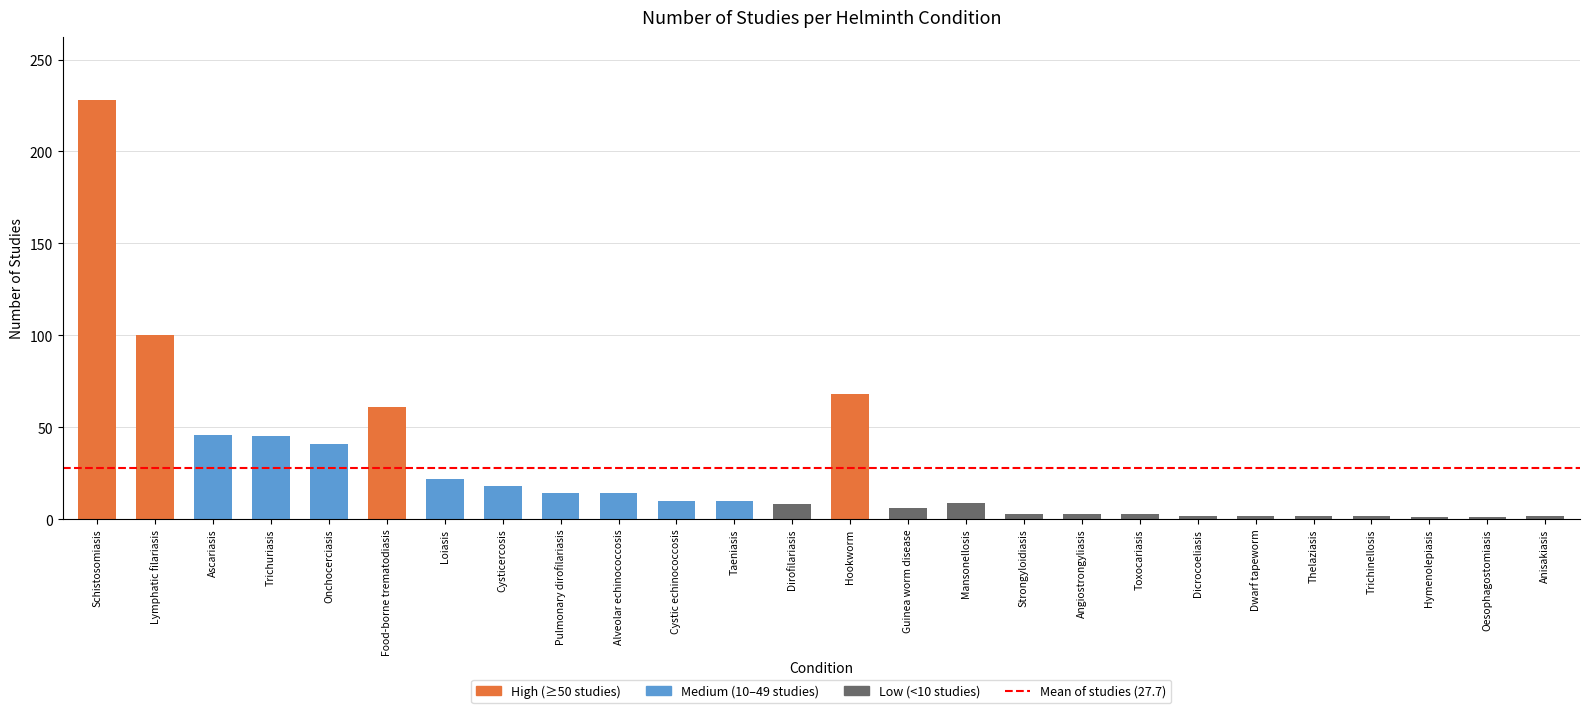

The chart shows a value of 19 at Ascariasis. True or false?

False